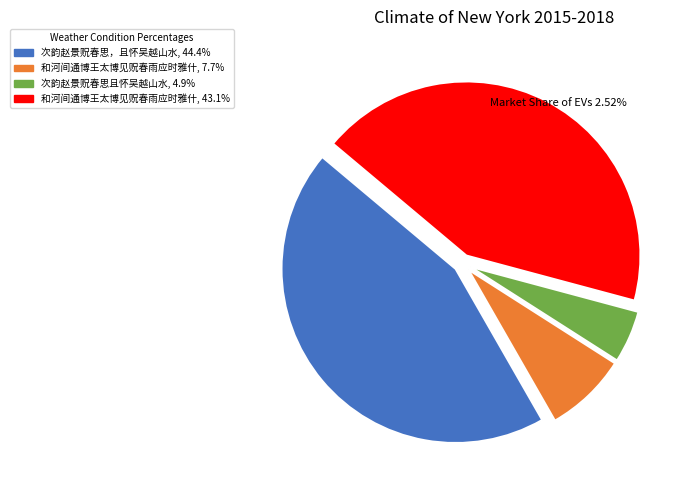

Approximately how many times larger is the value at 次韵赵景贶春思，且怀吴越山水, 44.4% compared to 次韵赵景贶春思且怀吴越山水, 4.9%?

9.1